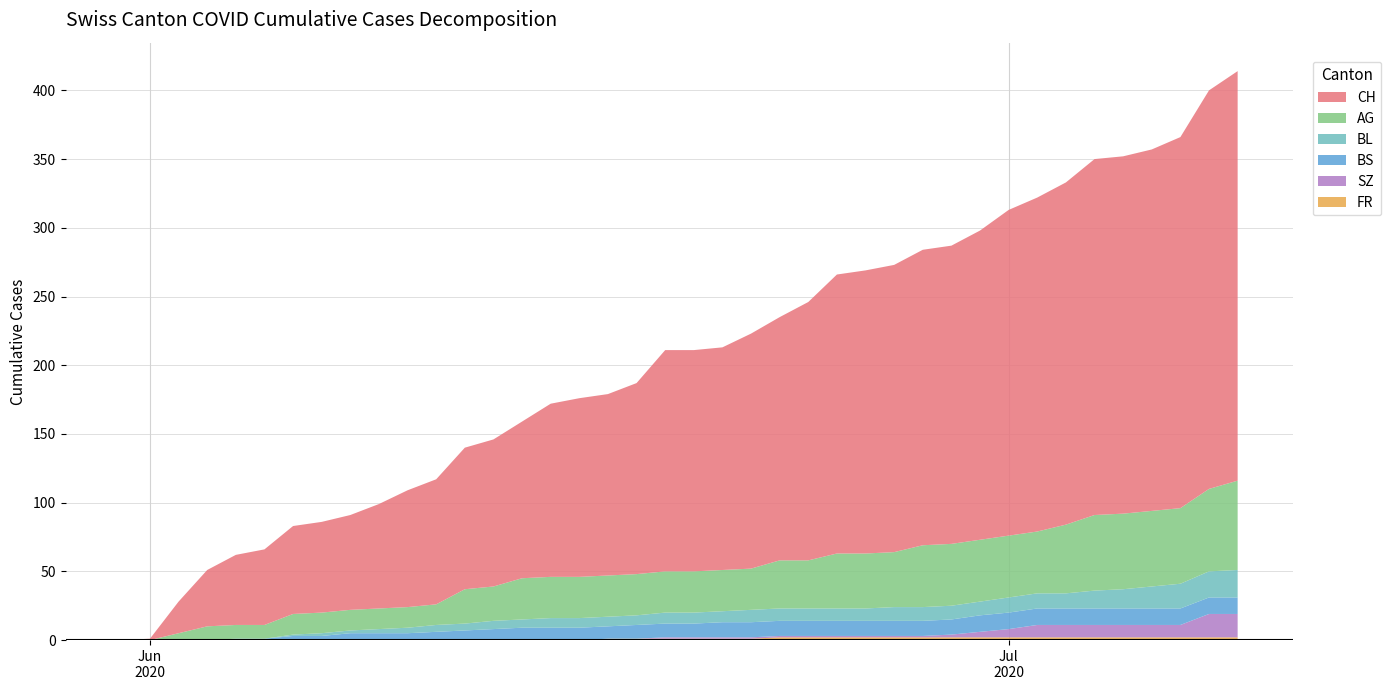

Is it true that FR equals 1 at 2020-06-16?

False